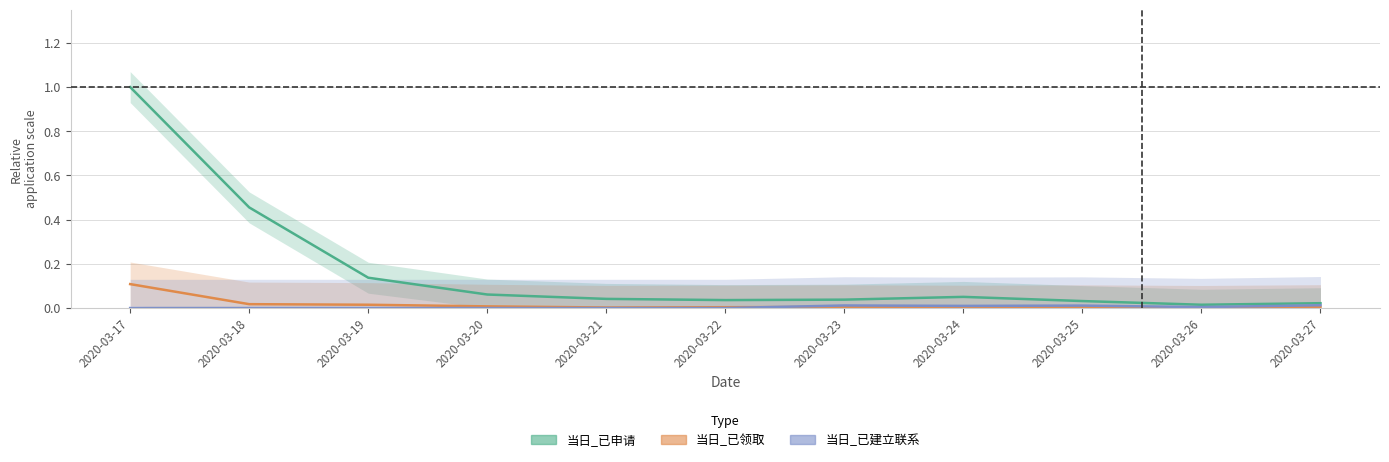

Does the chart display data point markers on the line(s)?

No